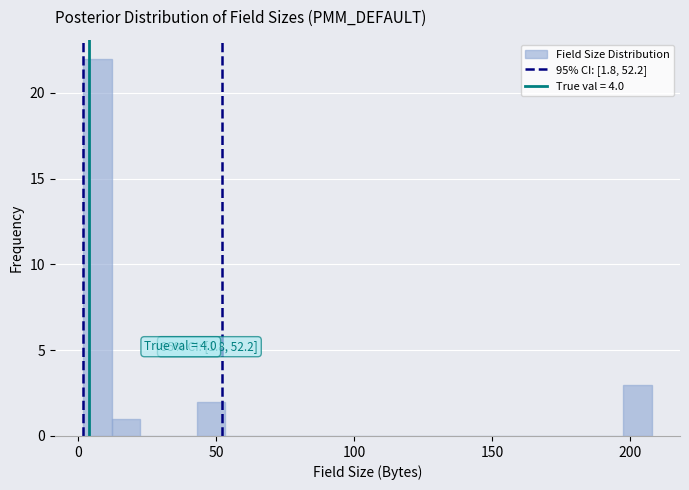

Around what value on the x-axis is the tallest bar? Give the approximate position of its centre, as read against the axis.

5